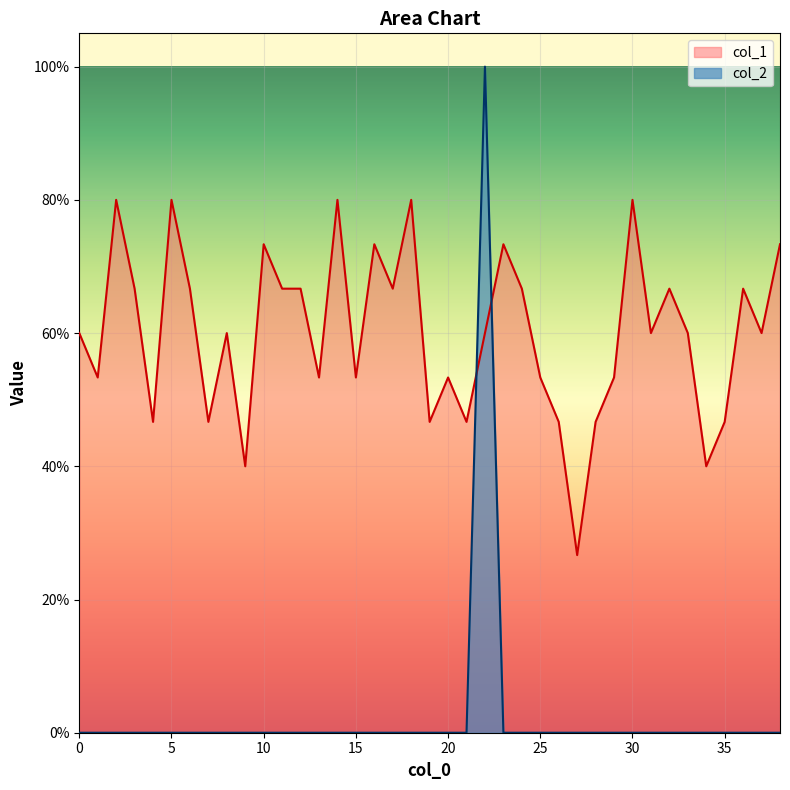

Reading left to right, what are all the values shown in this chart?

col_1: 0=0.6	1=0.5	2=0.8	3=0.7	4=0.5	5=0.8	6=0.7	7=0.5	8=0.6	9=0.4	10=0.7	11=0.7	12=0.7	13=0.5	14=0.8	15=0.5	16=0.7	17=0.7	18=0.8	19=0.5	20=0.5	21=0.5	22=0.6	23=0.7	24=0.7	25=0.5	26=0.5	27=0.3	28=0.5	29=0.5	30=0.8	31=0.6	32=0.7	33=0.6	34=0.4	35=0.5	36=0.7	37=0.6	38=0.7
col_2: 0=0.0	1=0.0	2=0.0	3=0.0	4=0.0	5=0.0	6=0.0	7=0.0	8=0.0	9=0.0	10=0.0	11=0.0	12=0.0	13=0.0	14=0.0	15=0.0	16=0.0	17=0.0	18=0.0	19=0.0	20=0.0	21=0.0	22=1.0	23=0.0	24=0.0	25=0.0	26=0.0	27=0.0	28=0.0	29=0.0	30=0.0	31=0.0	32=0.0	33=0.0	34=0.0	35=0.0	36=0.0	37=0.0	38=0.0